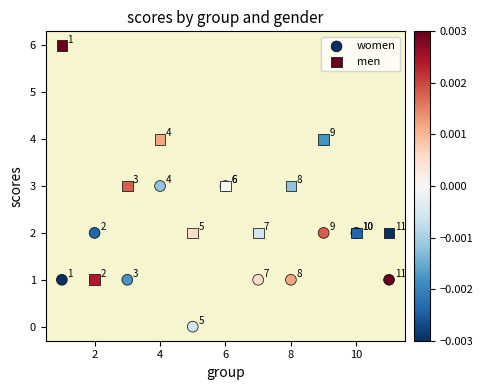

What are all the series names shown in the legend?

women, men